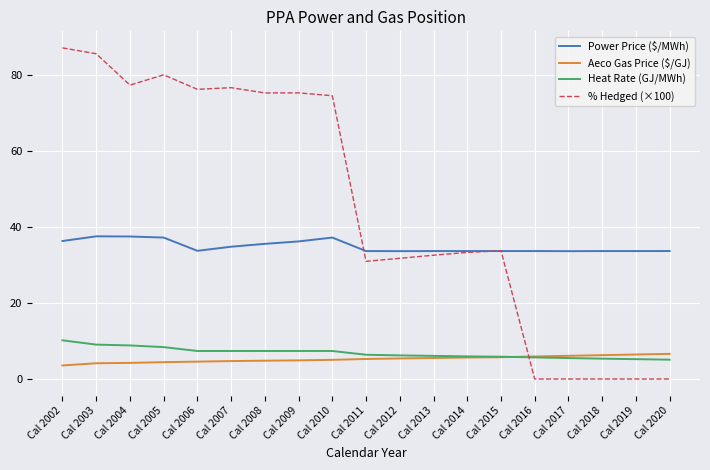

What is the highest value of the Aeco Gas Price ($/GJ) series?

6.6